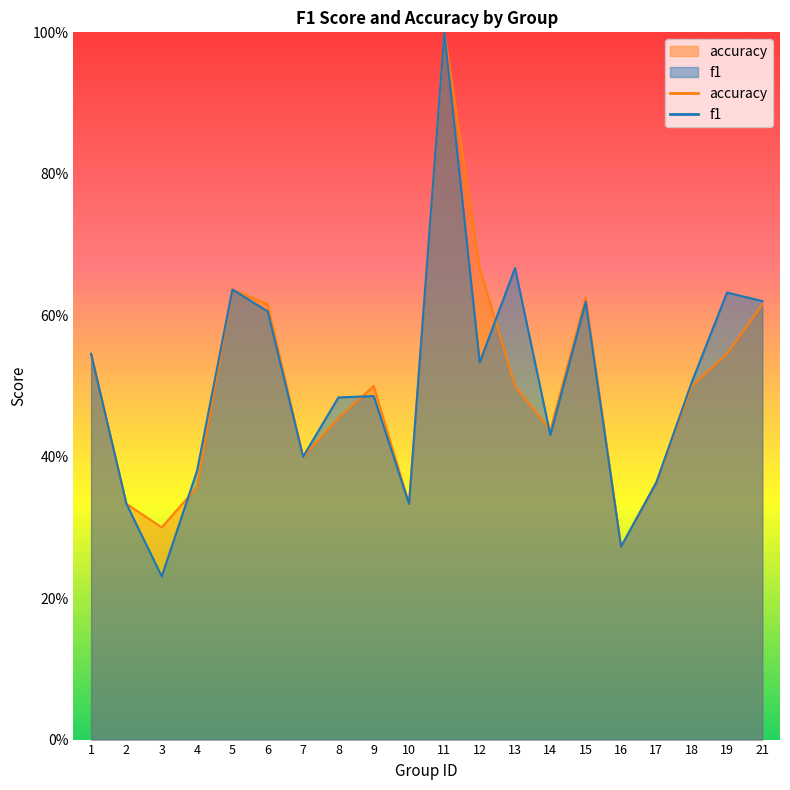

How many intersections are there between f1 and accuracy?

4